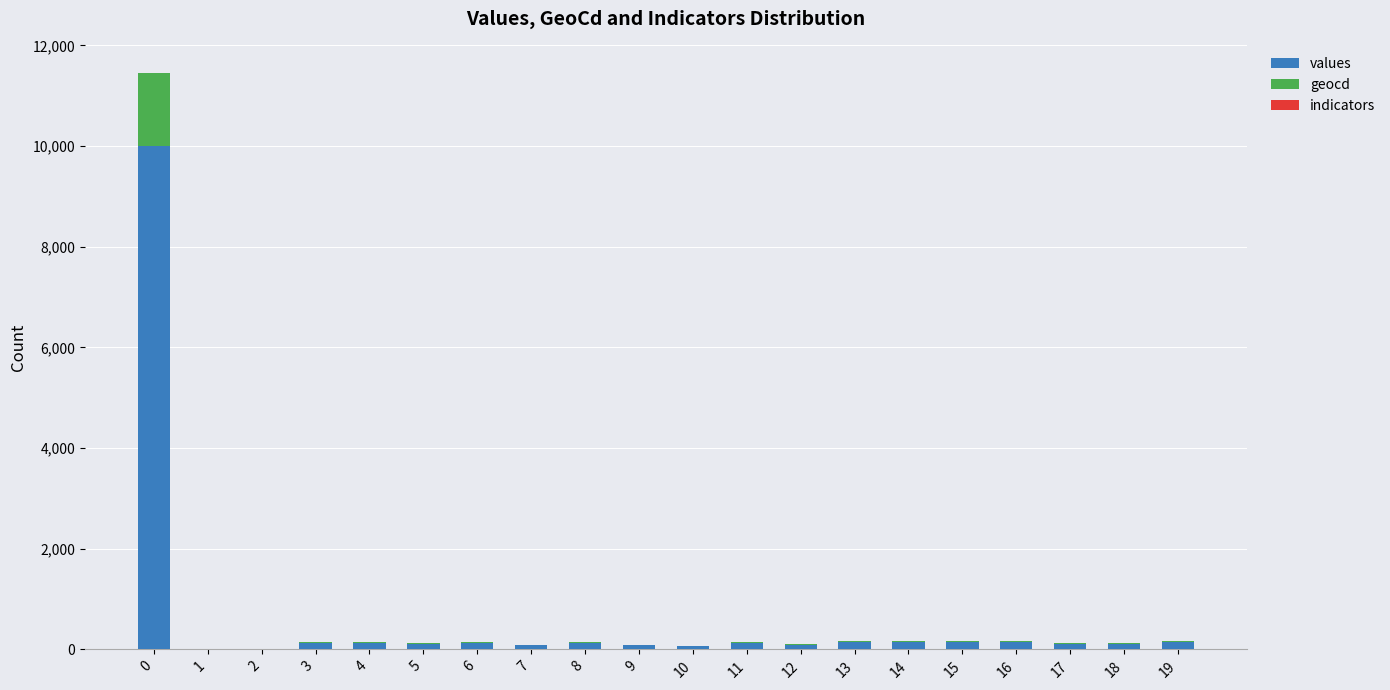

What is the maximum value for values?

10000.0